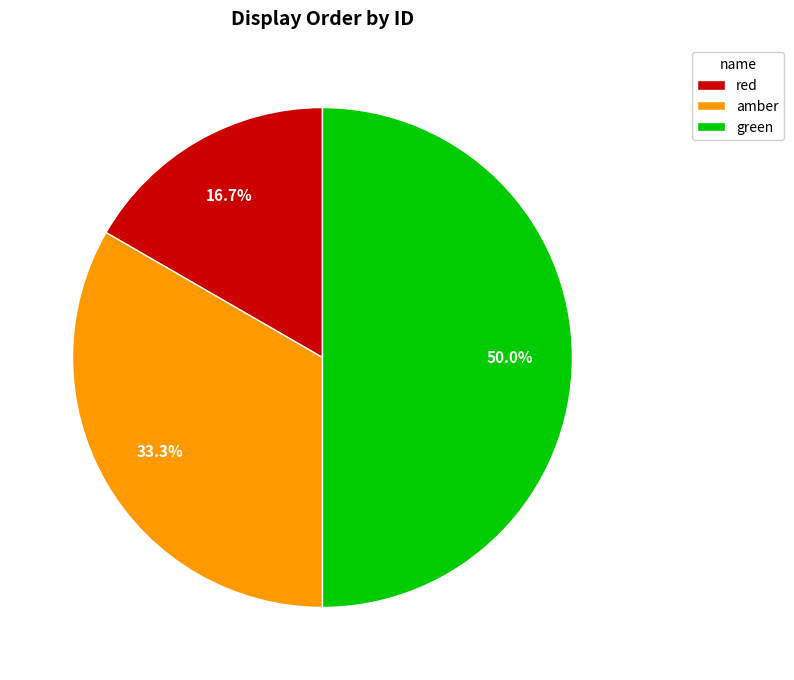

Does amber represent more than half of the total?

No